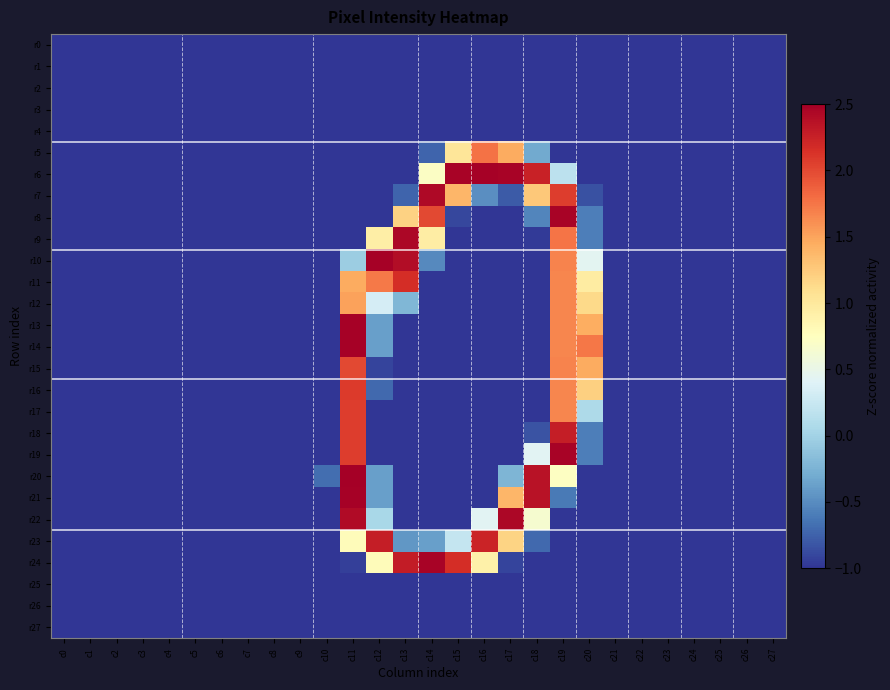

How many data points does each series have?

28